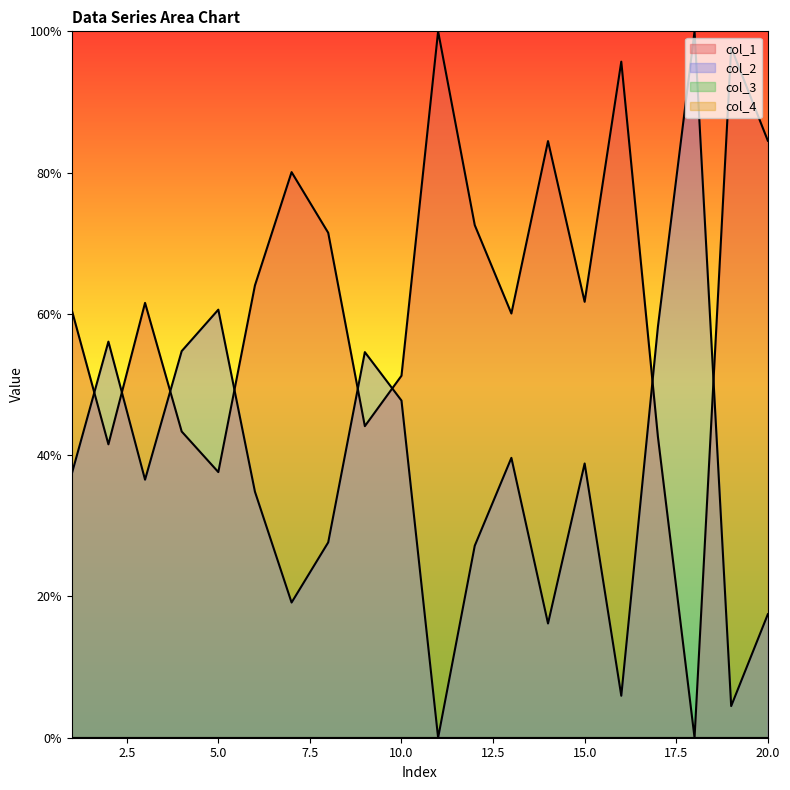

Between 1 and 3, which series saw the biggest shift?

col_1